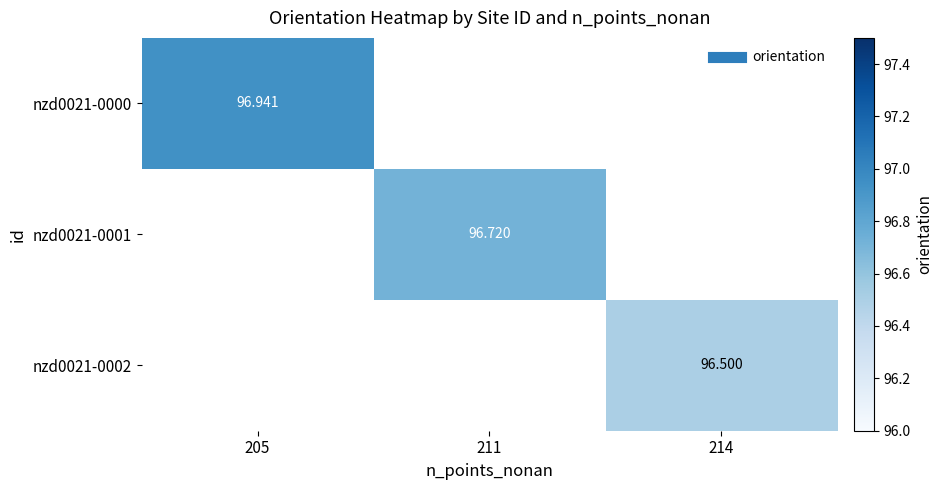

Rank the series by their maximum value, from highest to lowest.

nzd0021-0000, nzd0021-0001, nzd0021-0002